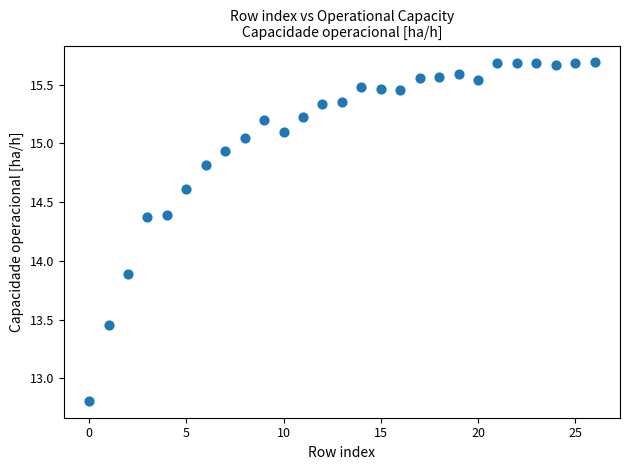

What Y value in the scatter plot is closest to 14?

13.9